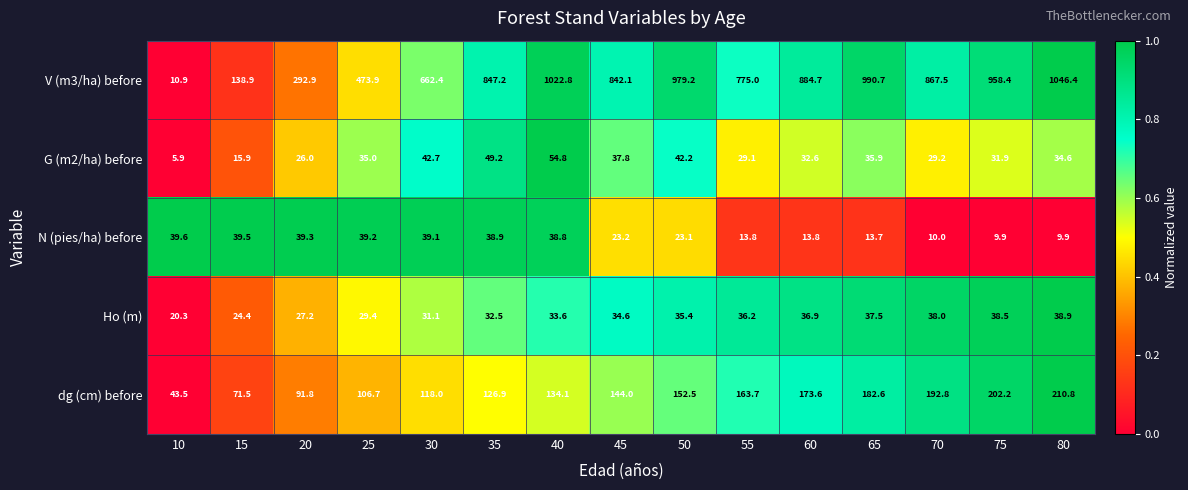

What is the spread (max minus min) of values at 35?

814.7